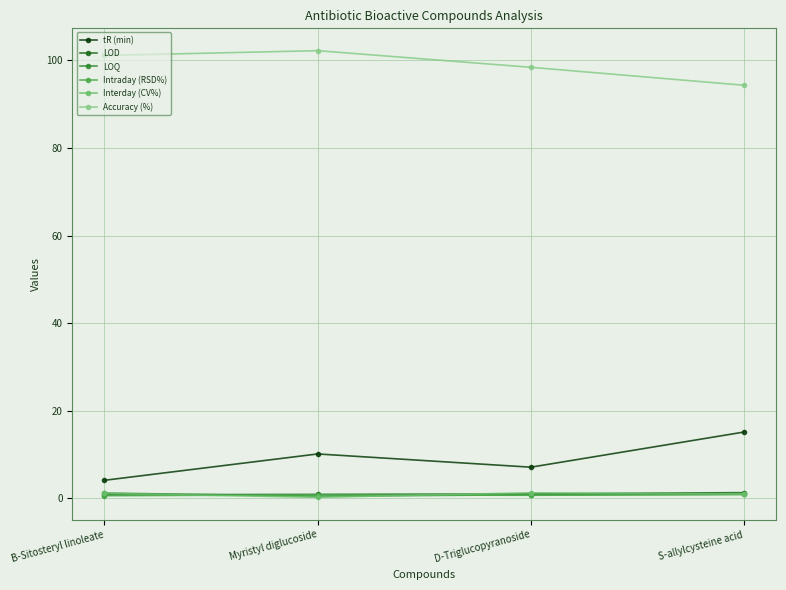

How many values in the LOD series are below 1?

2